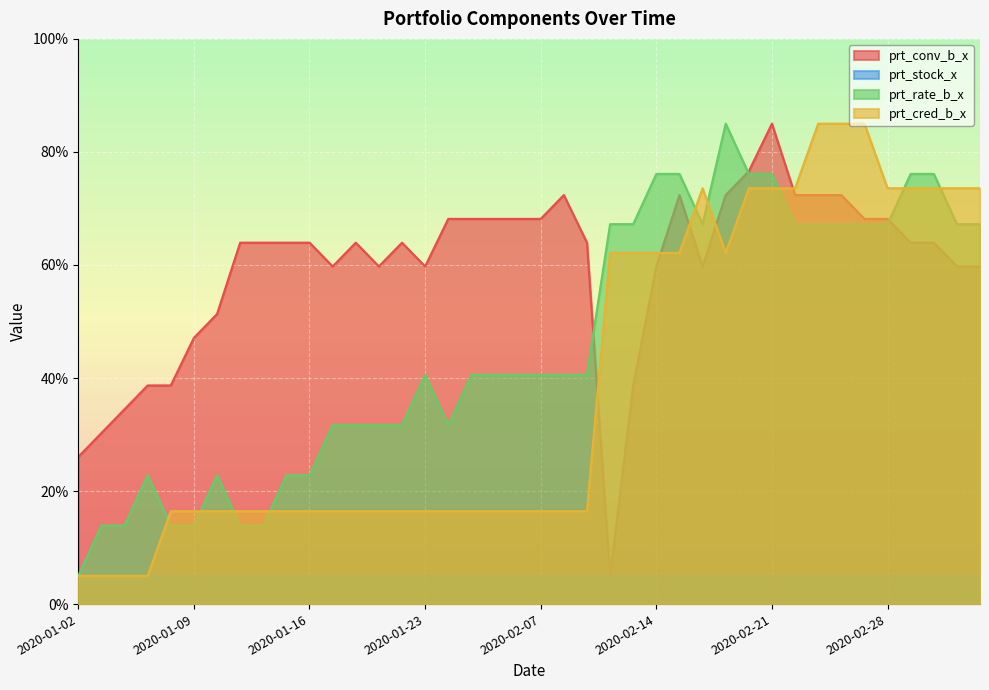

Does the chart display data point markers on the line(s)?

No